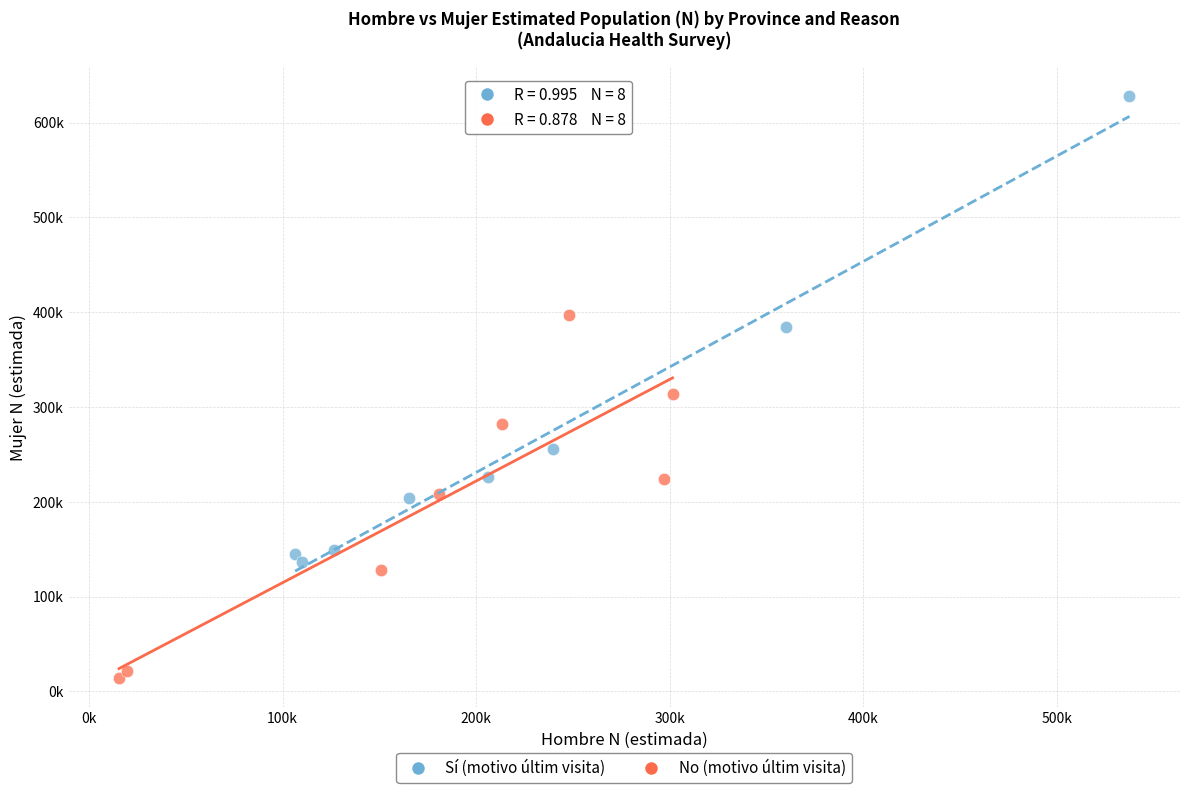

What are all the series names shown in the legend?

Sí (motivo últim visita), No (motivo últim visita)